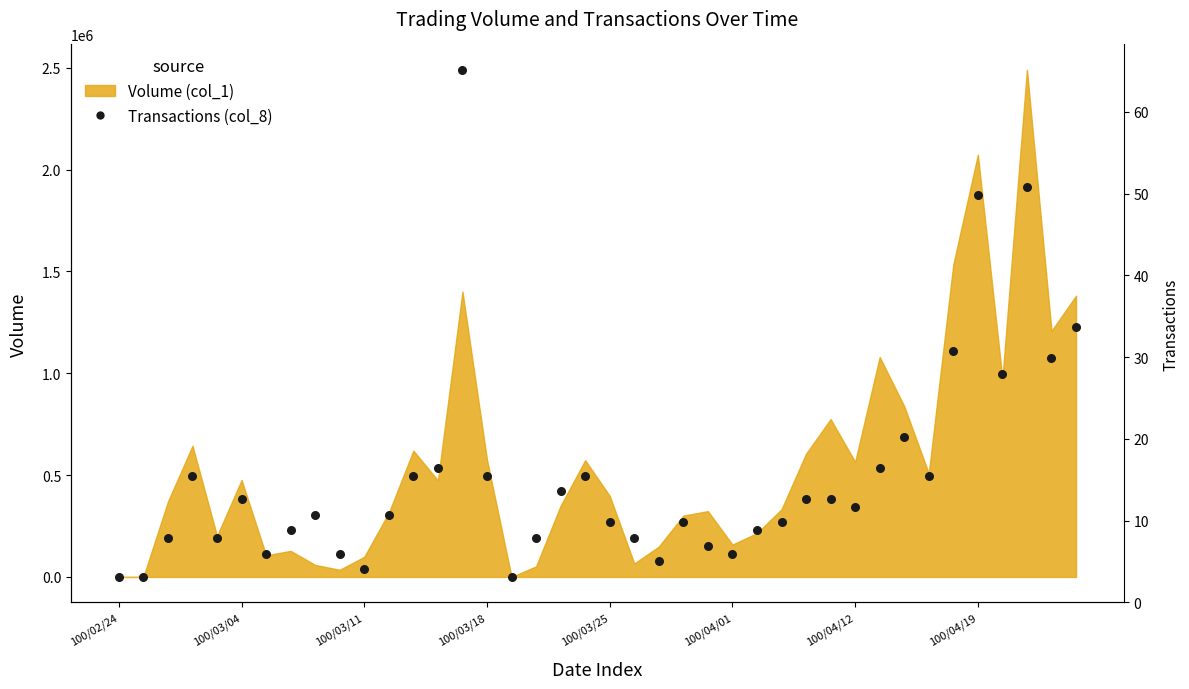

Which has a higher value, 24 or 25?

24